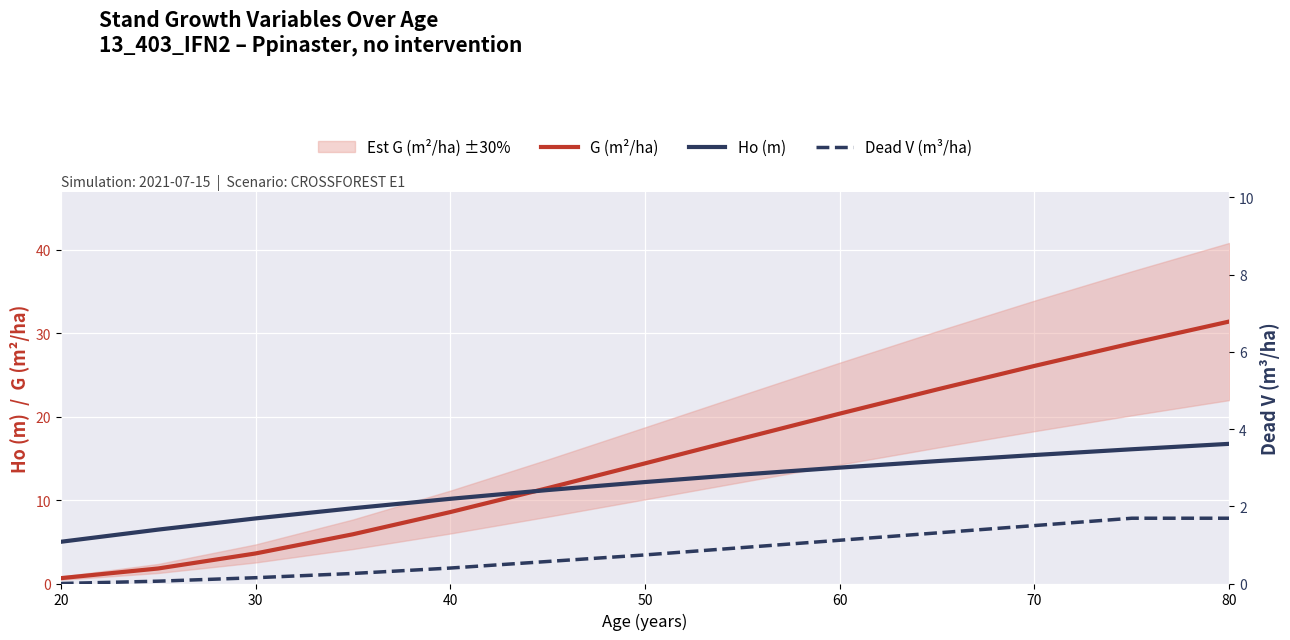

What is the difference between the second highest and second lowest values in the Dead V (m³/ha) series?

1.6